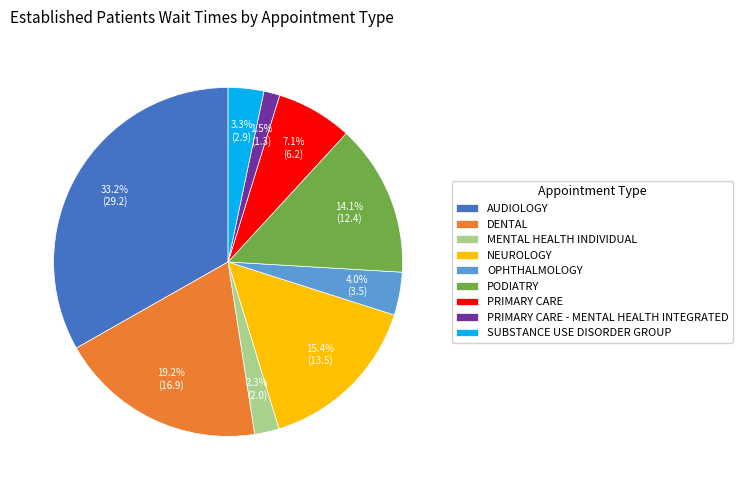

The PODIATRY slice represents 29% of the pie. True or false?

False